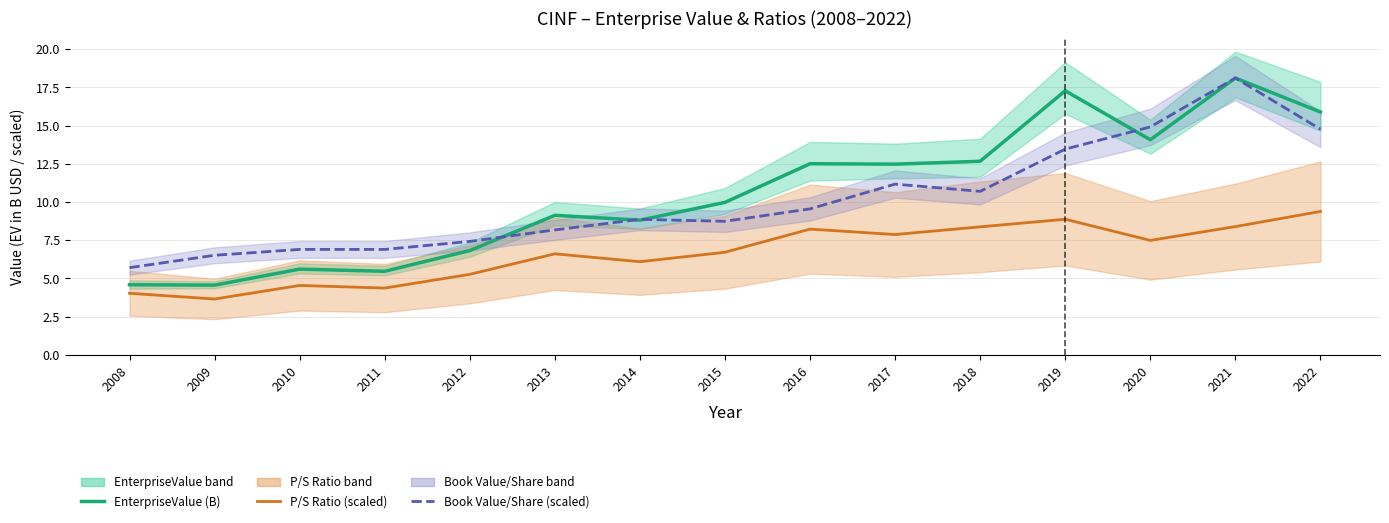

At which category is the sum across all series the highest?

2021